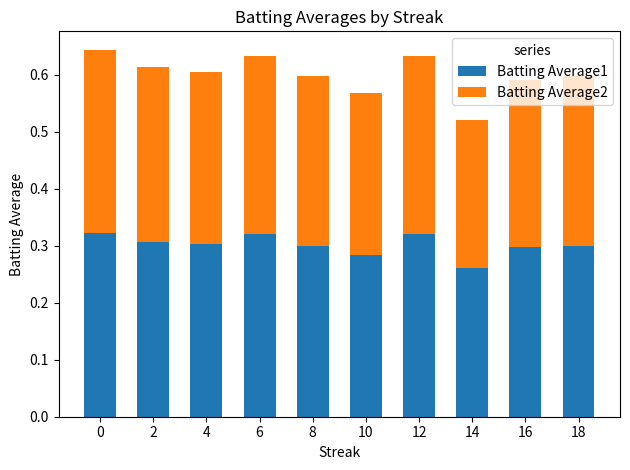

What are all the series names shown in the legend?

Batting Average1, Batting Average2